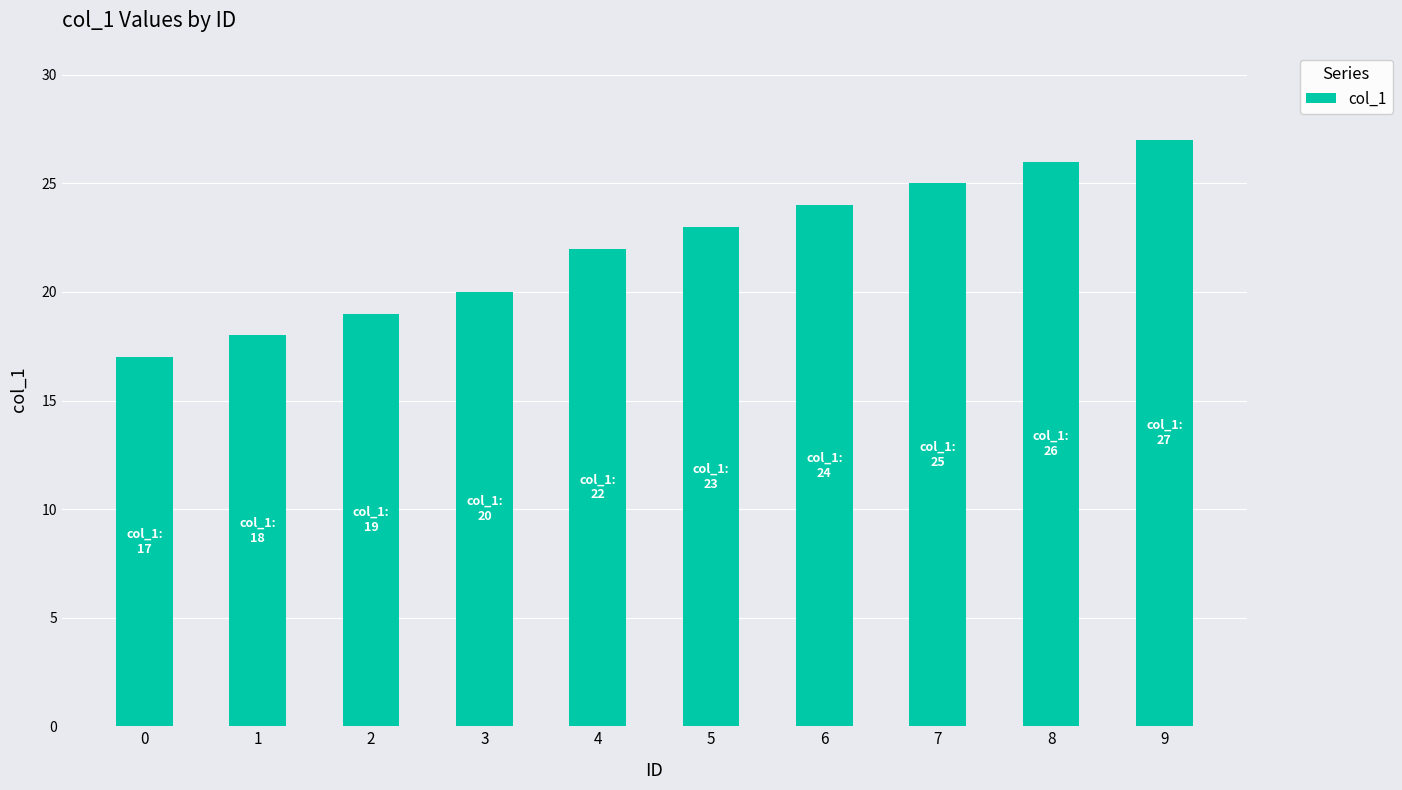

The chart shows a value of 18 at 1. True or false?

True